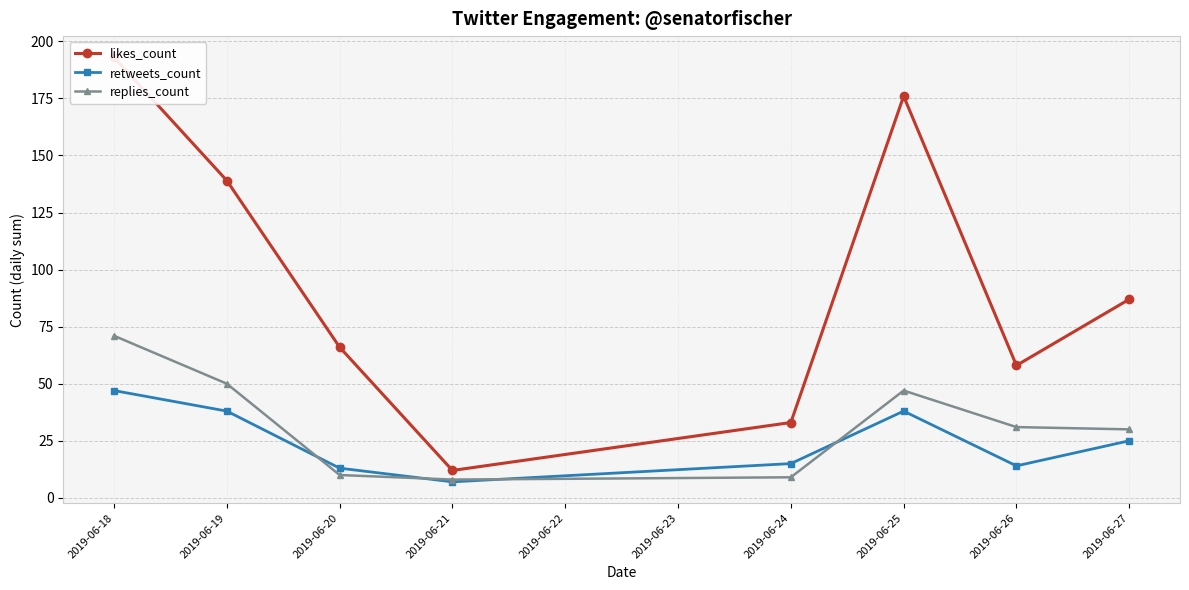

What is the spread (max minus min) of values at 2019-06-21?

5